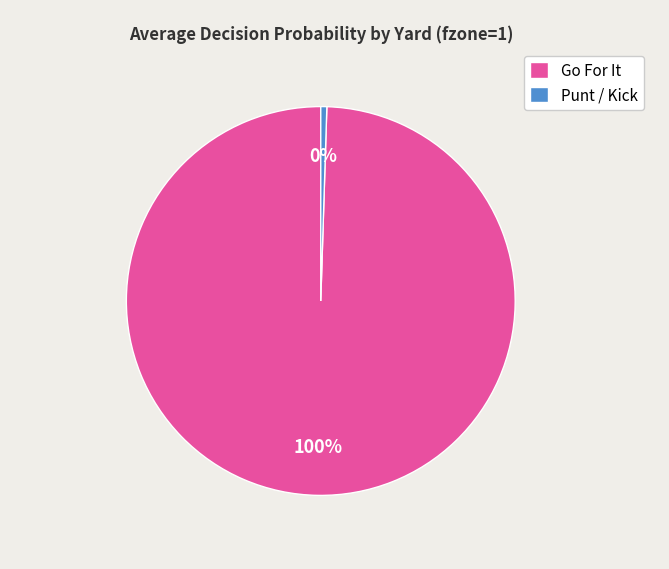

Rank the categories by value from lowest to highest.

Punt / Kick, Go For It